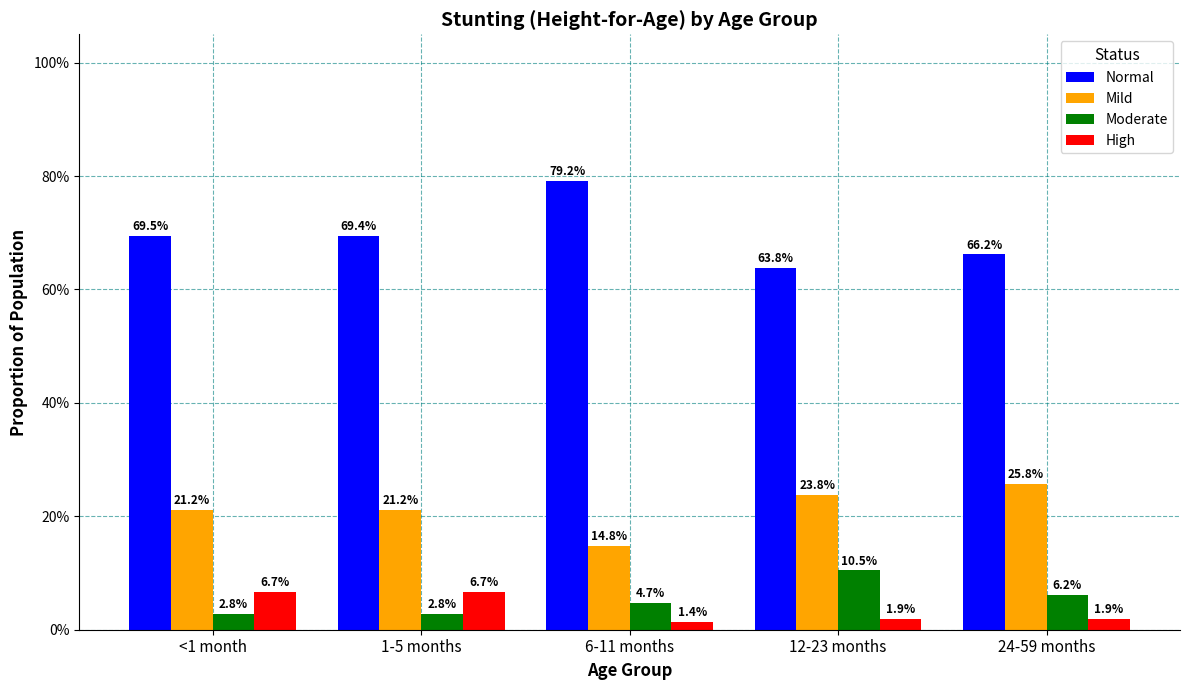

Between <1 month and 6-11 months, which series saw the biggest shift?

Normal